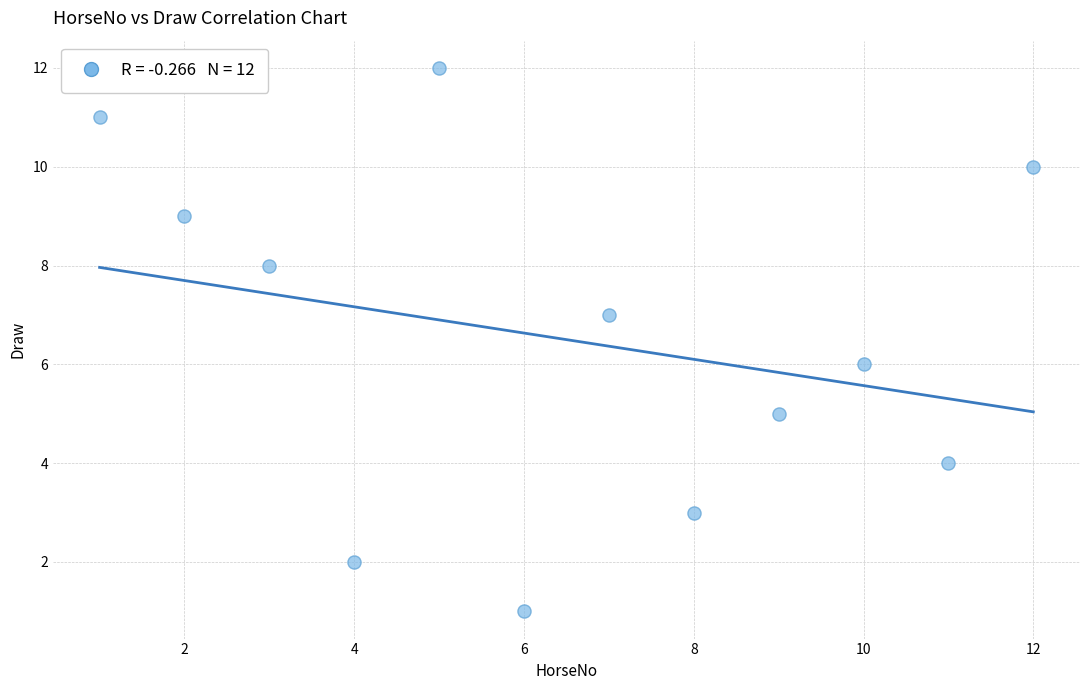

What is the range of X values (max minus min)?

11